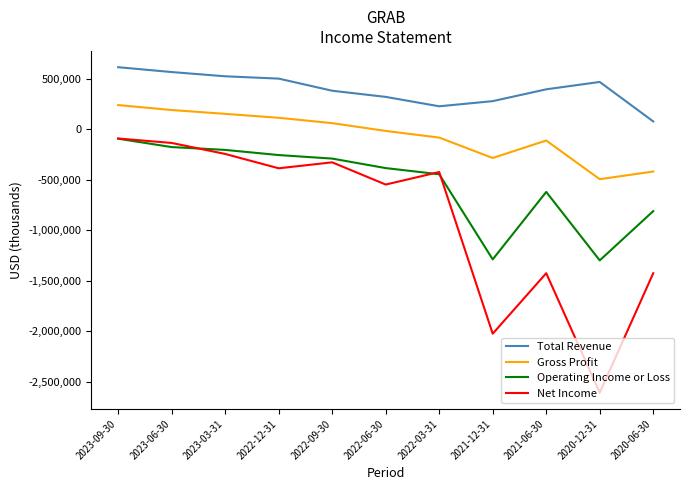

What is the spread (max minus min) of values at 2022-09-30?

709000